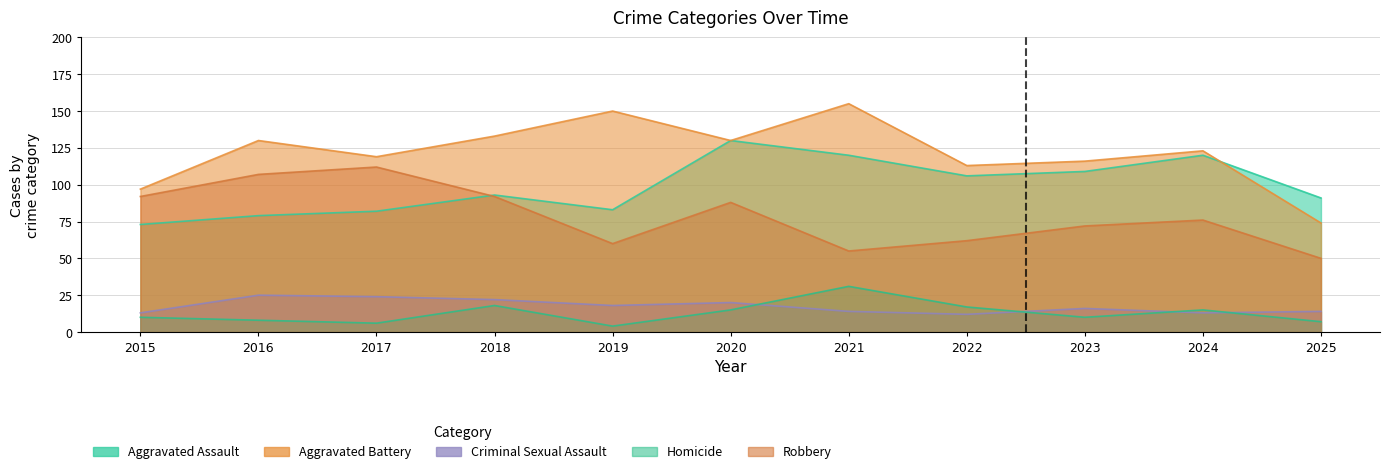

Which category has the lowest value in the Aggravated Battery series?

2025